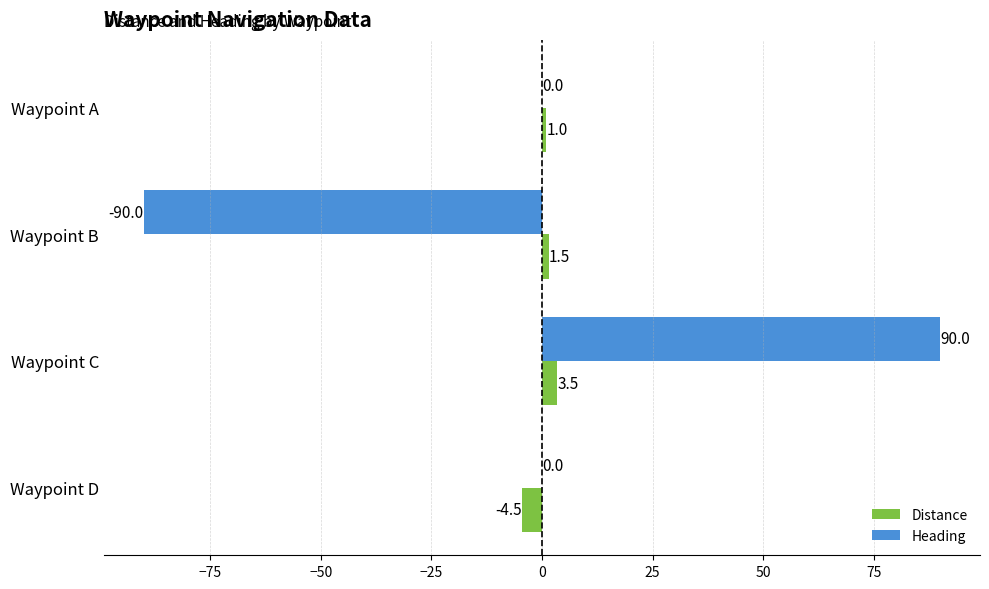

How many distinct data groups are displayed?

2